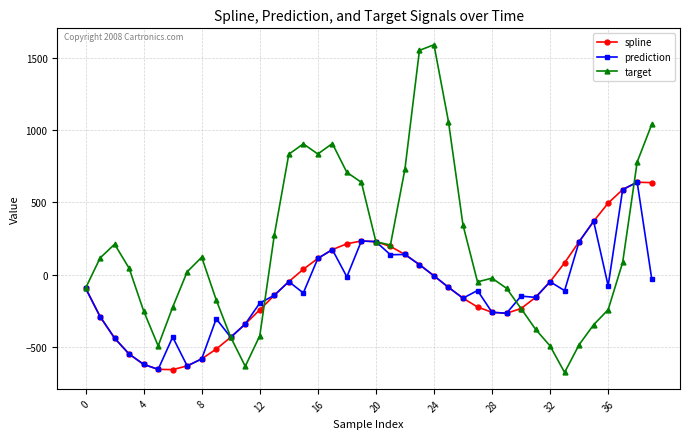

What is the average value of the spline series?

-80.8